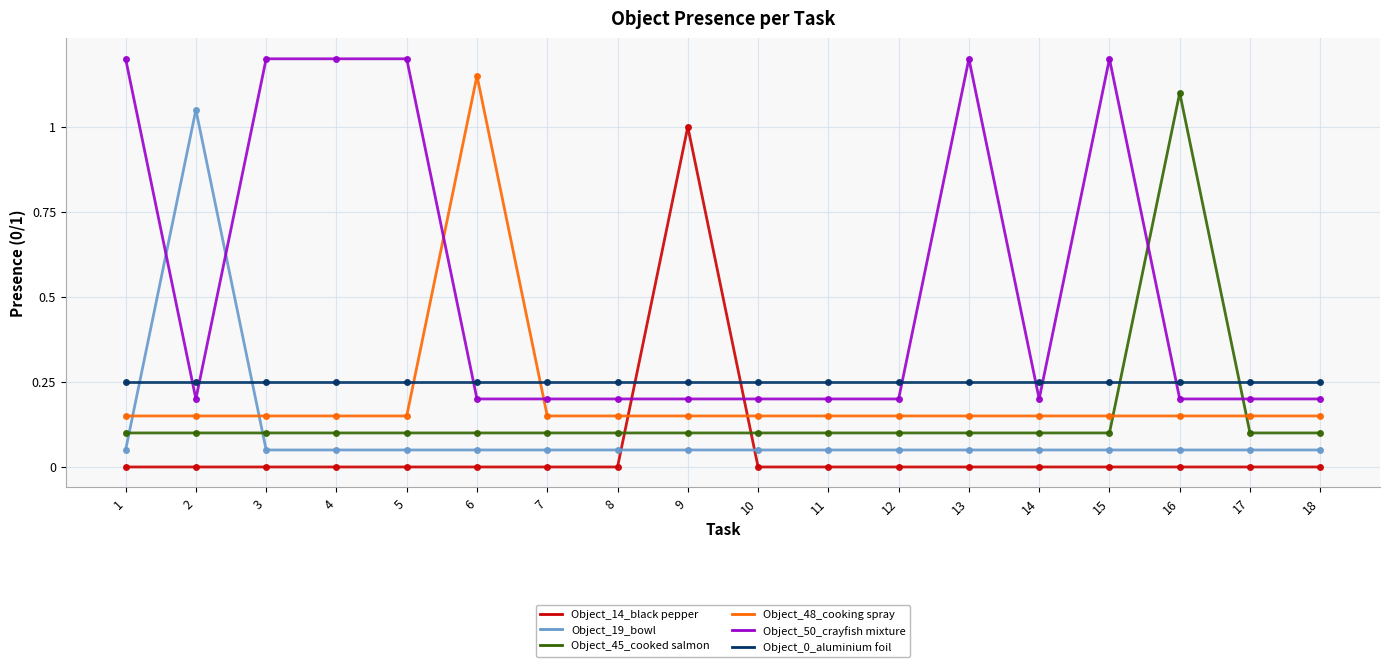

What is the maximum value shown in the chart?

1.2